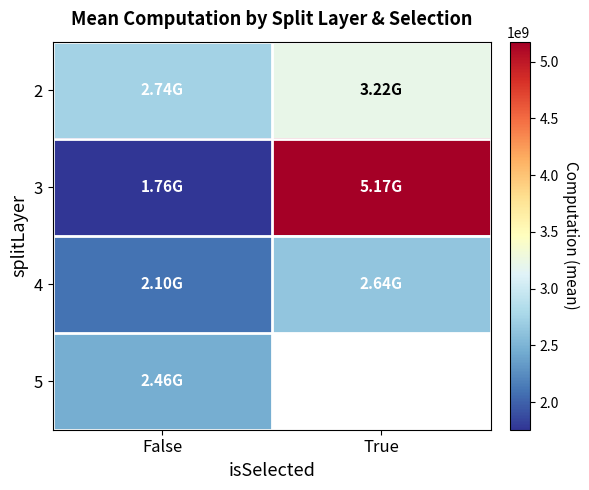

How many data points in 3 are above 5174890205?

1